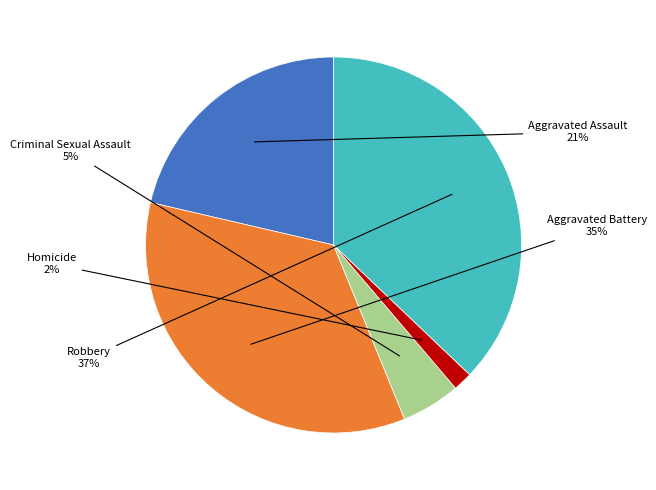

Is there a majority slice in this chart?

No